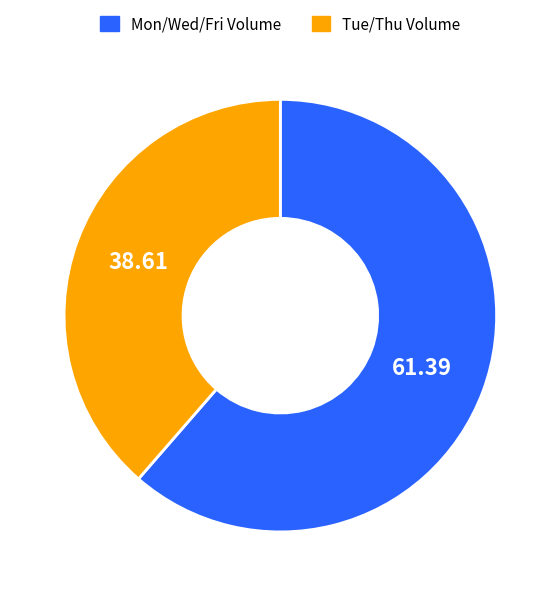

Is there a majority slice in this chart?

Yes